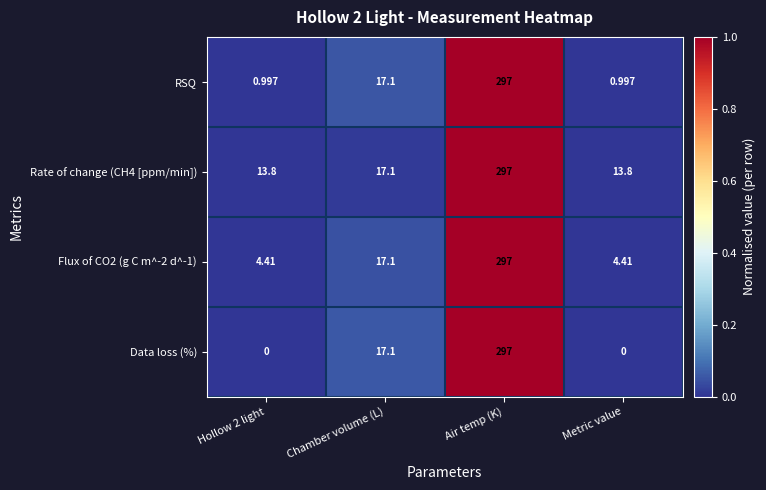

Which series has the largest range (max minus min)?

Data loss (%)